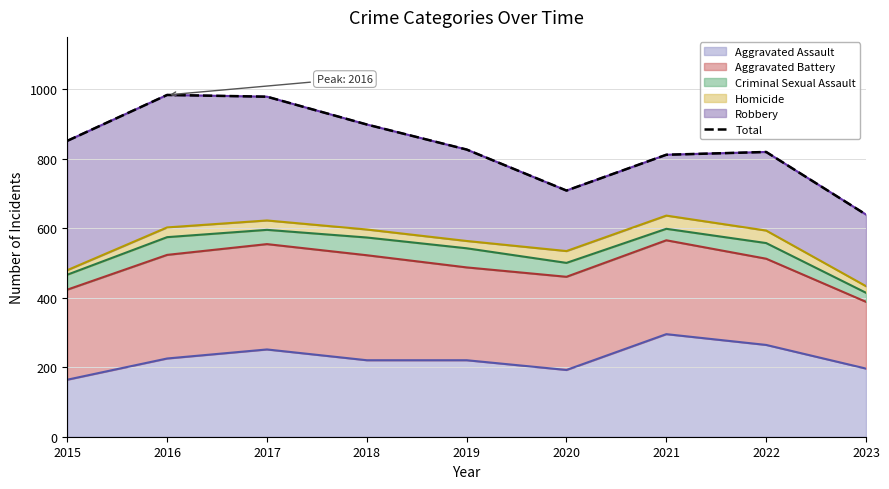

Where is the data nearest to the value 811?

2021